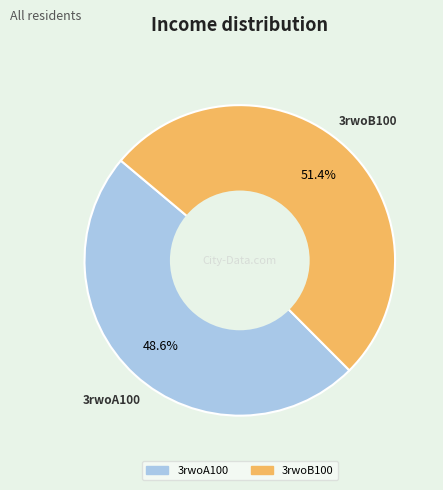

True or false: 3rwoB100 accounts for 64% of the total.

False